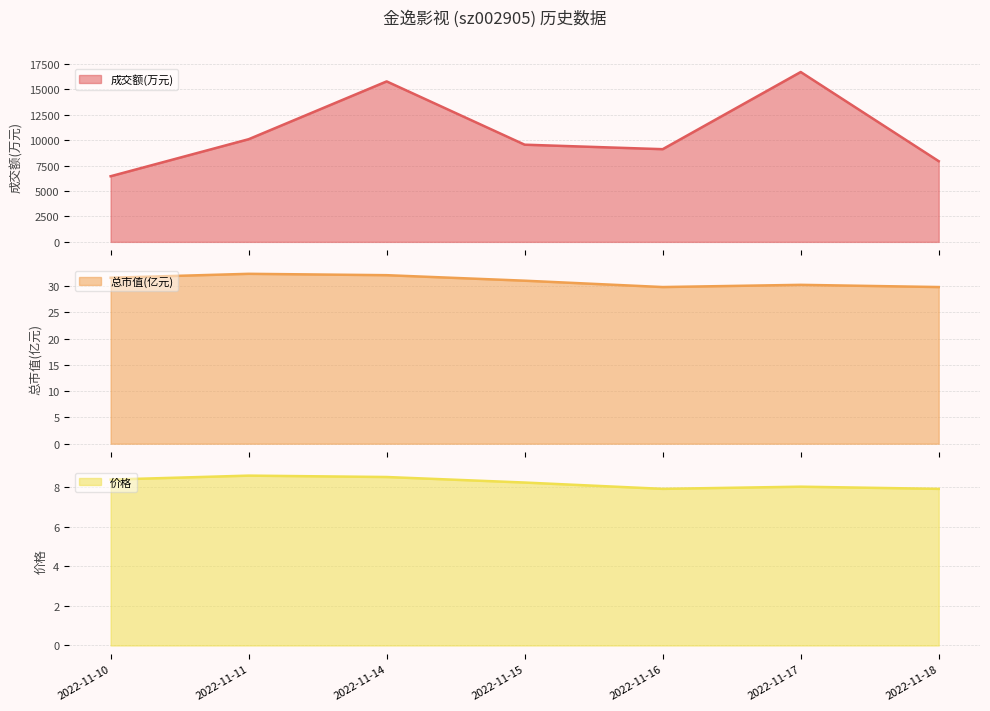

How many lines are shown in the chart?

3